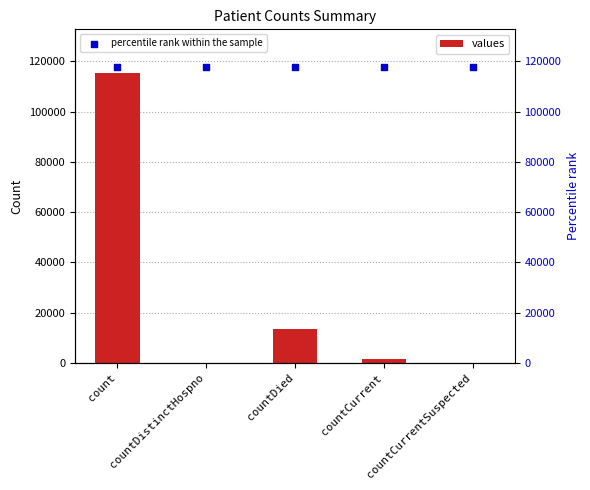

Which series contains the lowest Y value?

values